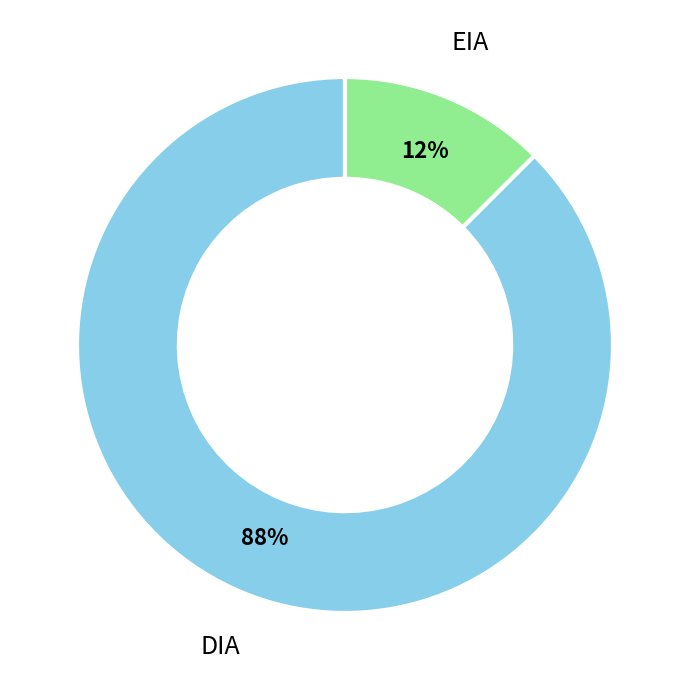

To the nearest percent, what is the combined percentage of DIA and EIA?

100%